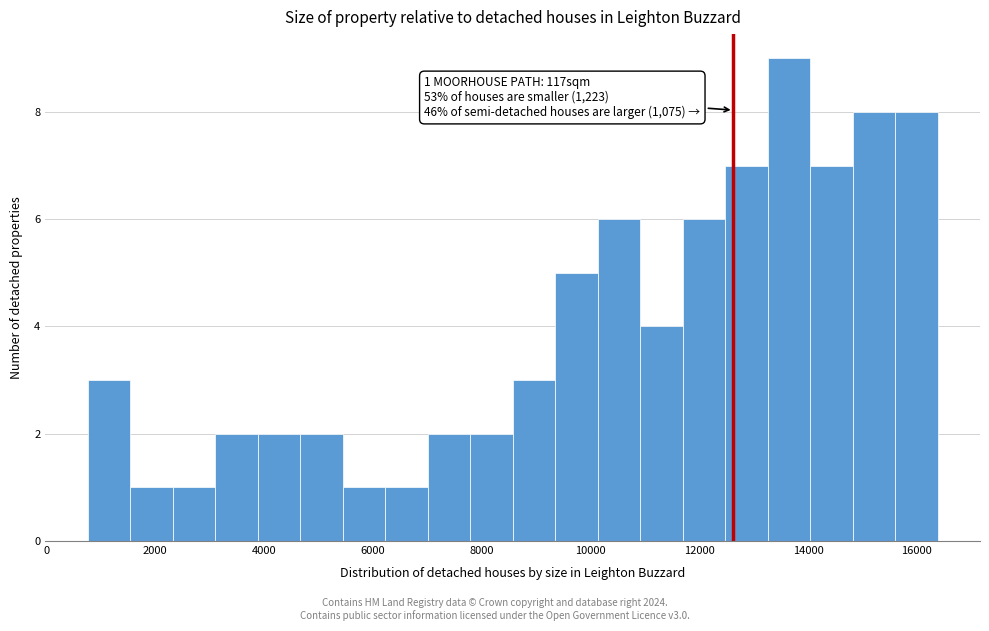

Read against the x-axis, roughly where is the centre of the tallest bar?

13600